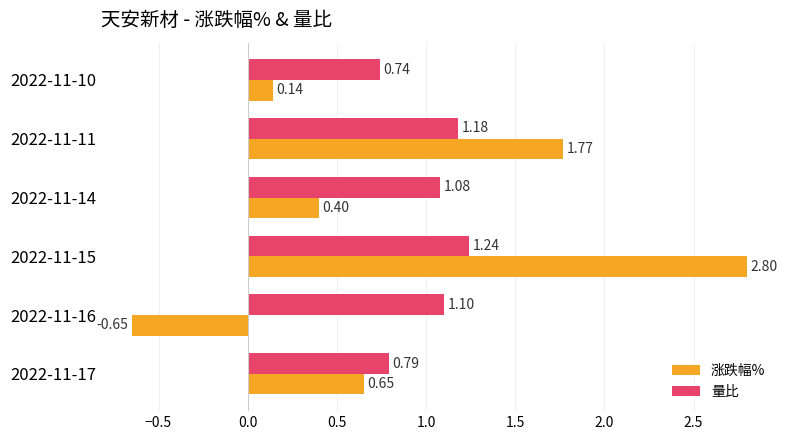

Count the number of categories in the chart.

6